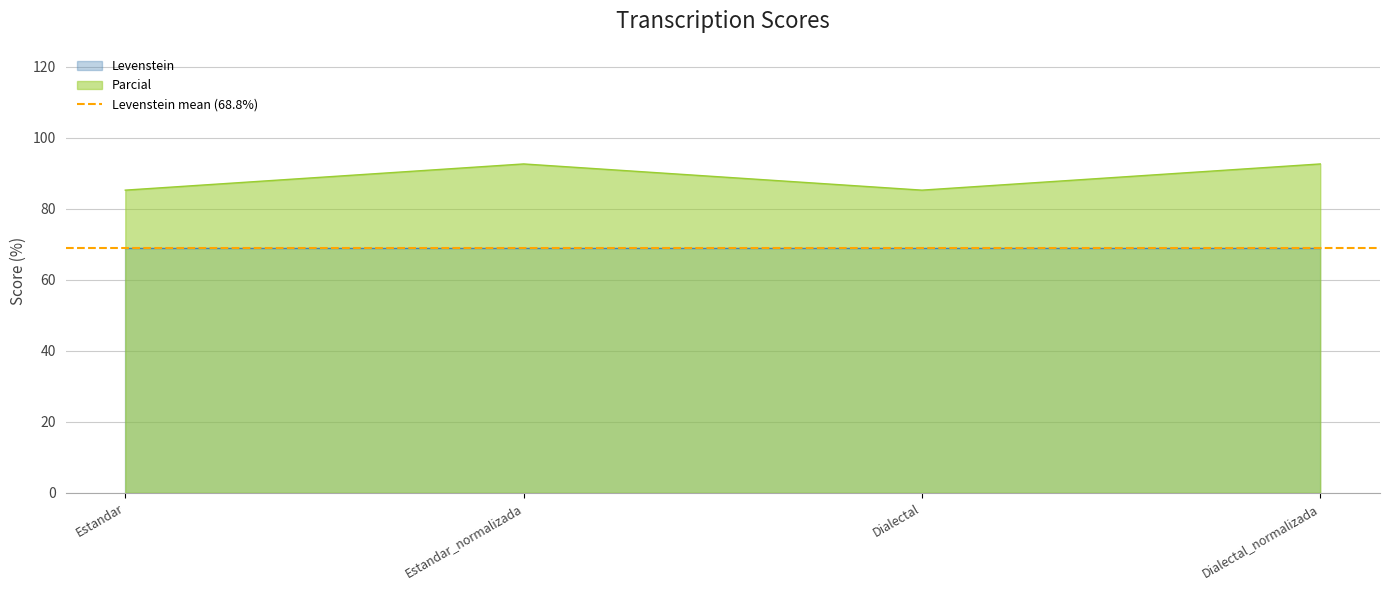

True or false: the data shows 85.2 at Estandar.

True